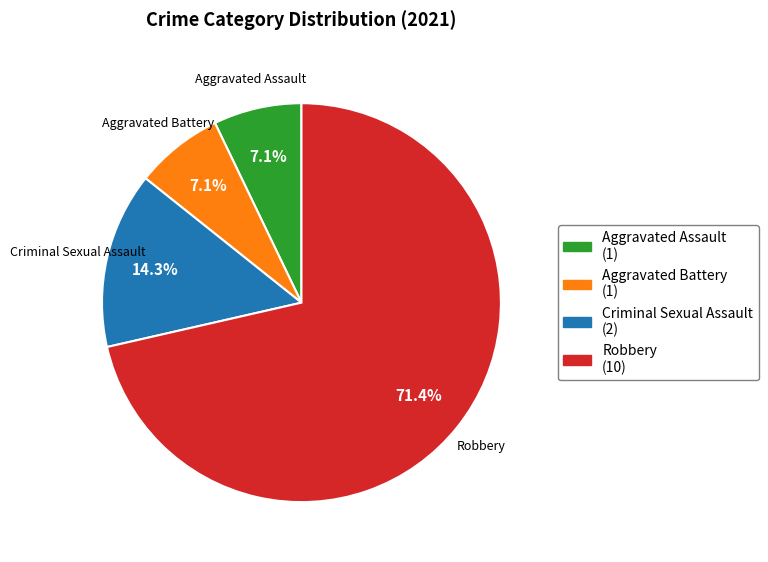

What portion of the pie excludes Criminal Sexual Assault?

85.7%